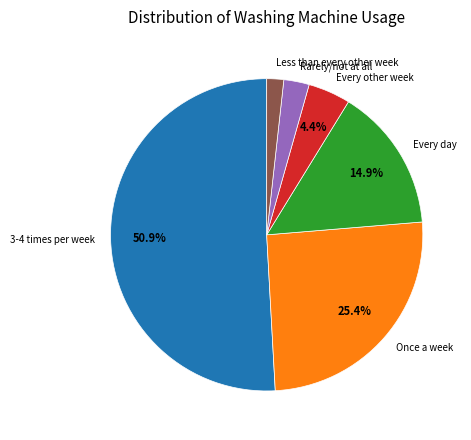

Is Every day the majority of the pie?

No